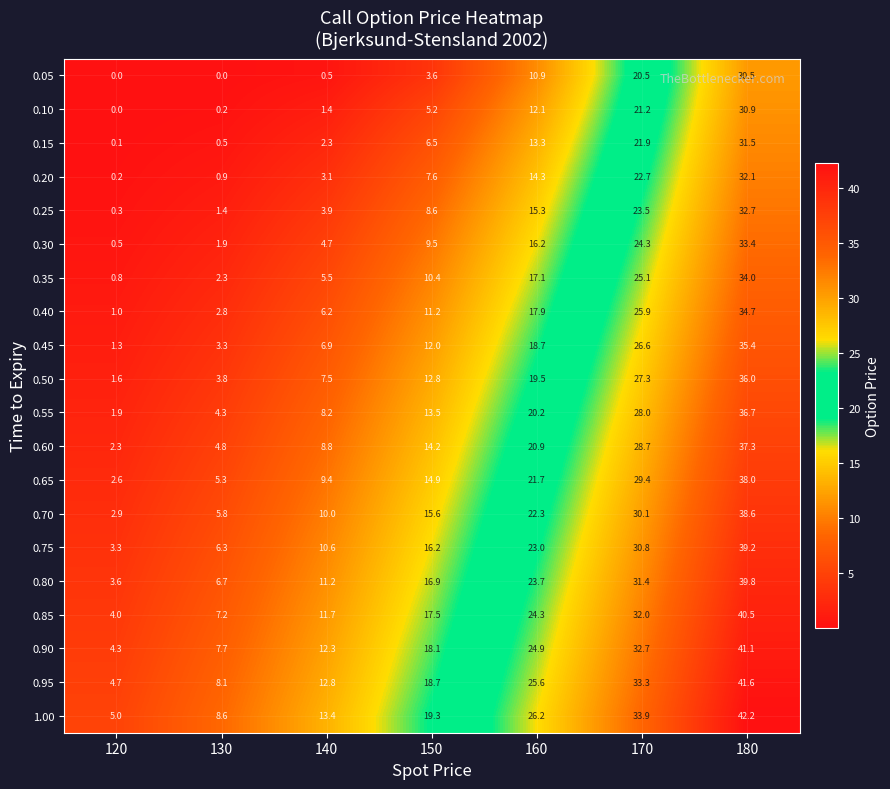

What is the approximate value of 0.95 at 150?

18.7